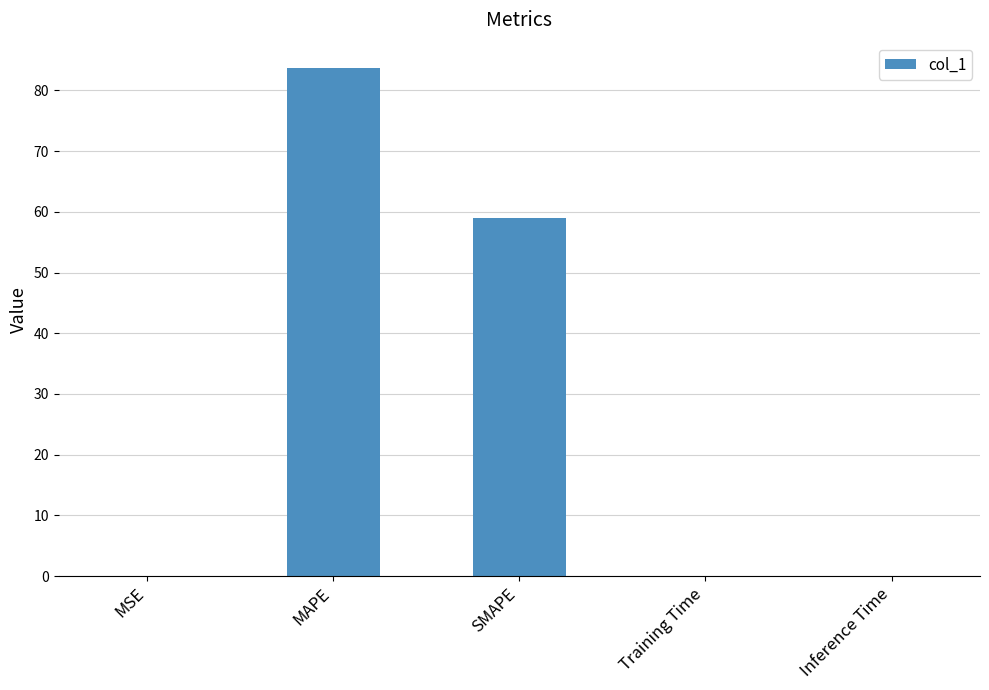

True or false: the data shows 76.7 at SMAPE.

False